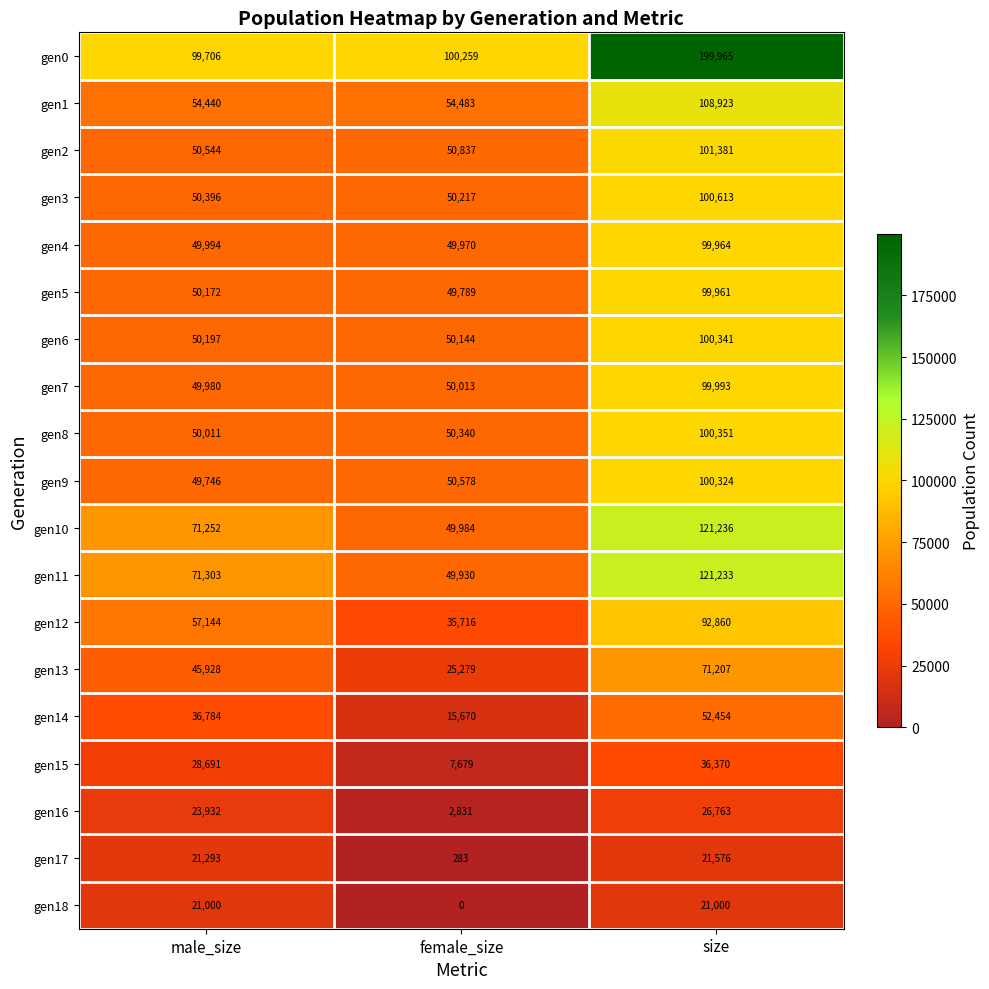

What is the difference between the highest and lowest values at size?

178965